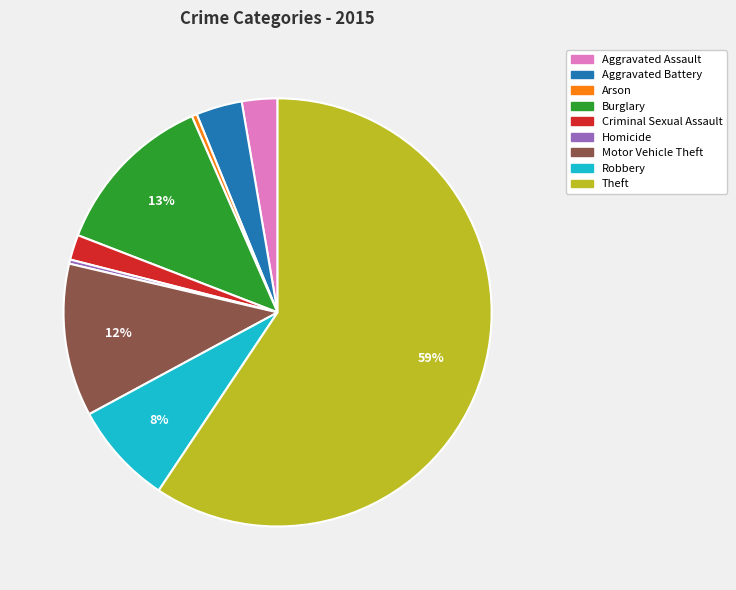

Does Theft represent more than half of the total?

Yes